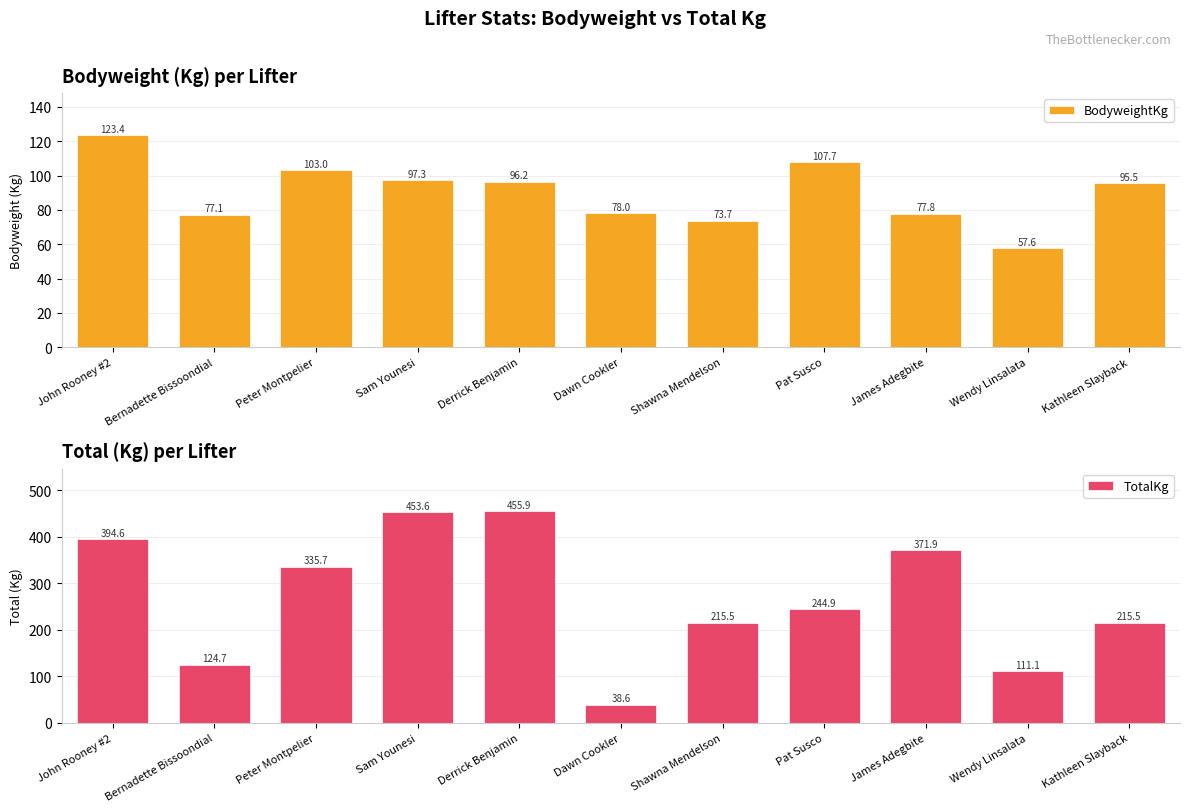

Rank the series by their maximum value, from highest to lowest.

TotalKg, BodyweightKg